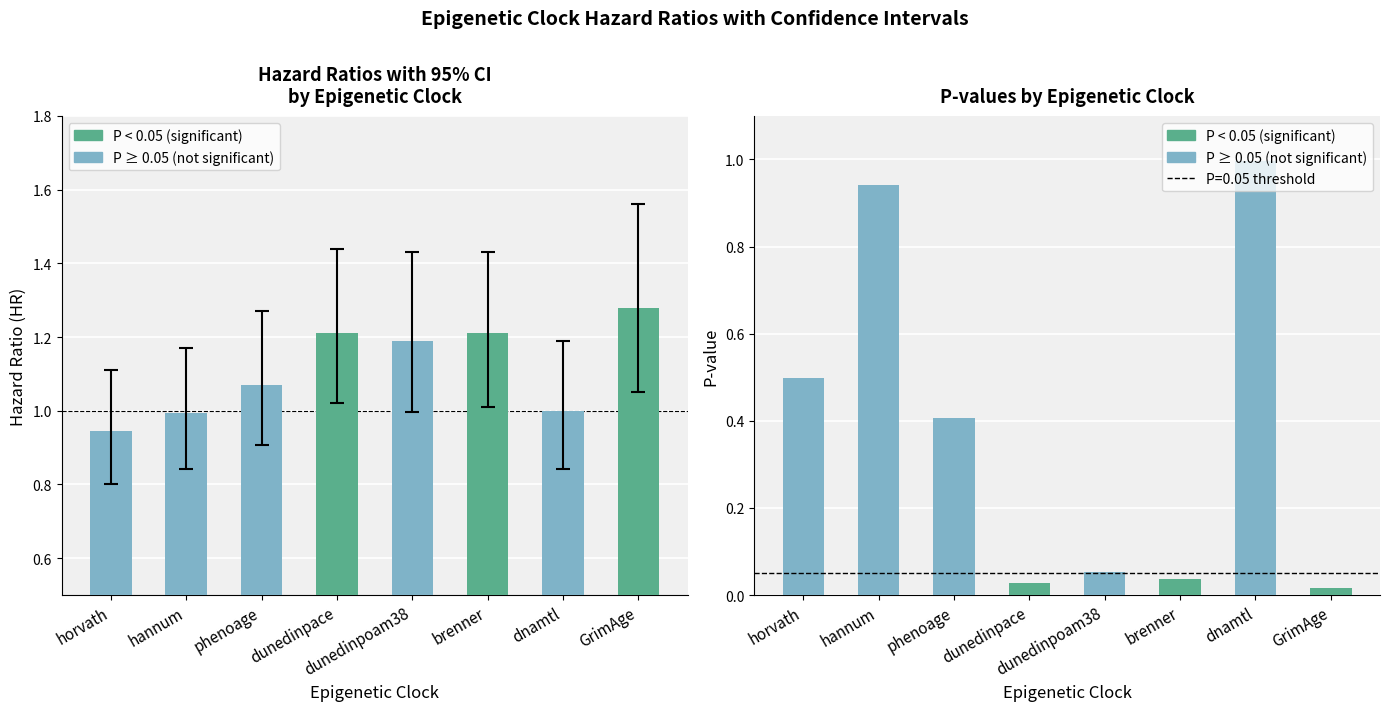

What is the sum of the HR values at hannum and horvath?

1.9